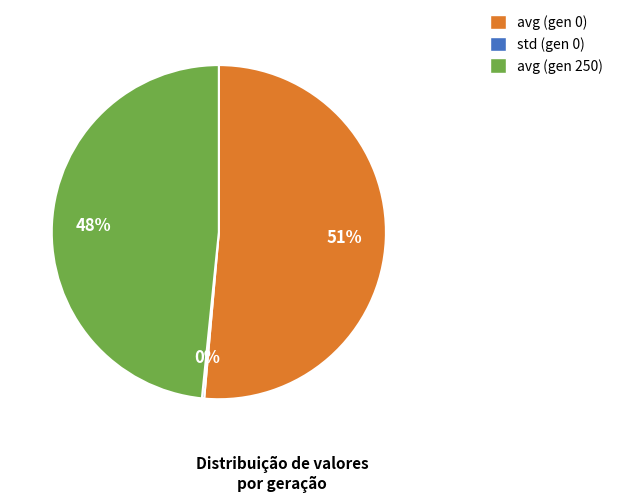

What is the largest slice in the pie chart?

avg (gen 0)